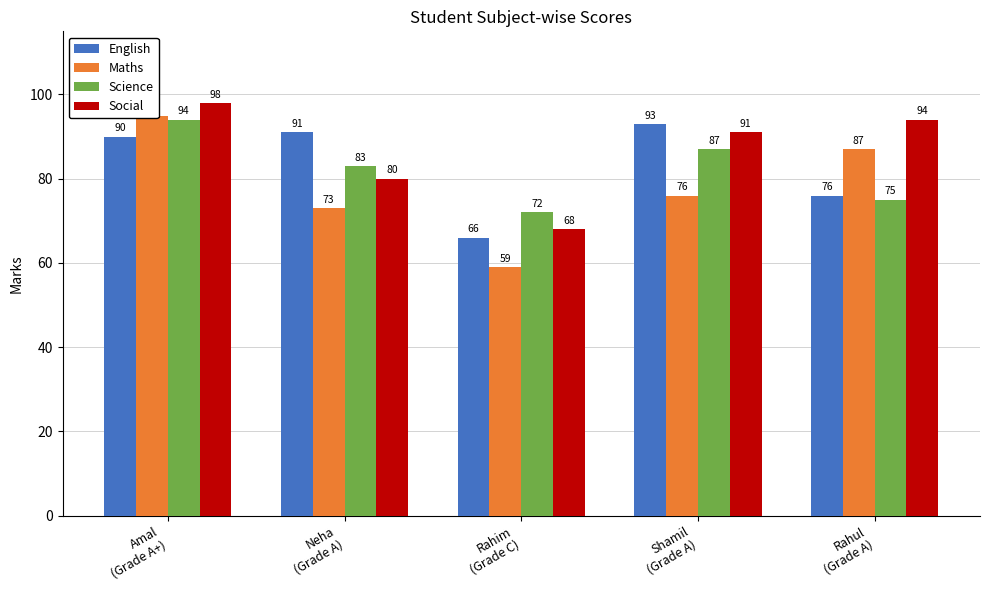

The value of Social at Shamil
(Grade A) is 136. True or false?

False